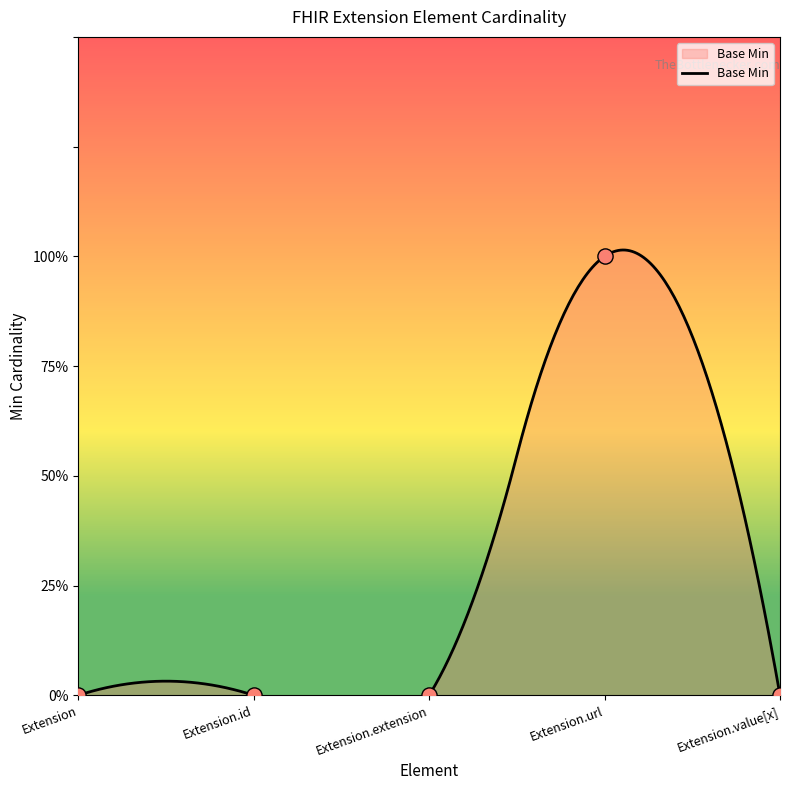

What is the change in value from Extension.url to Extension.value[x]?

-1